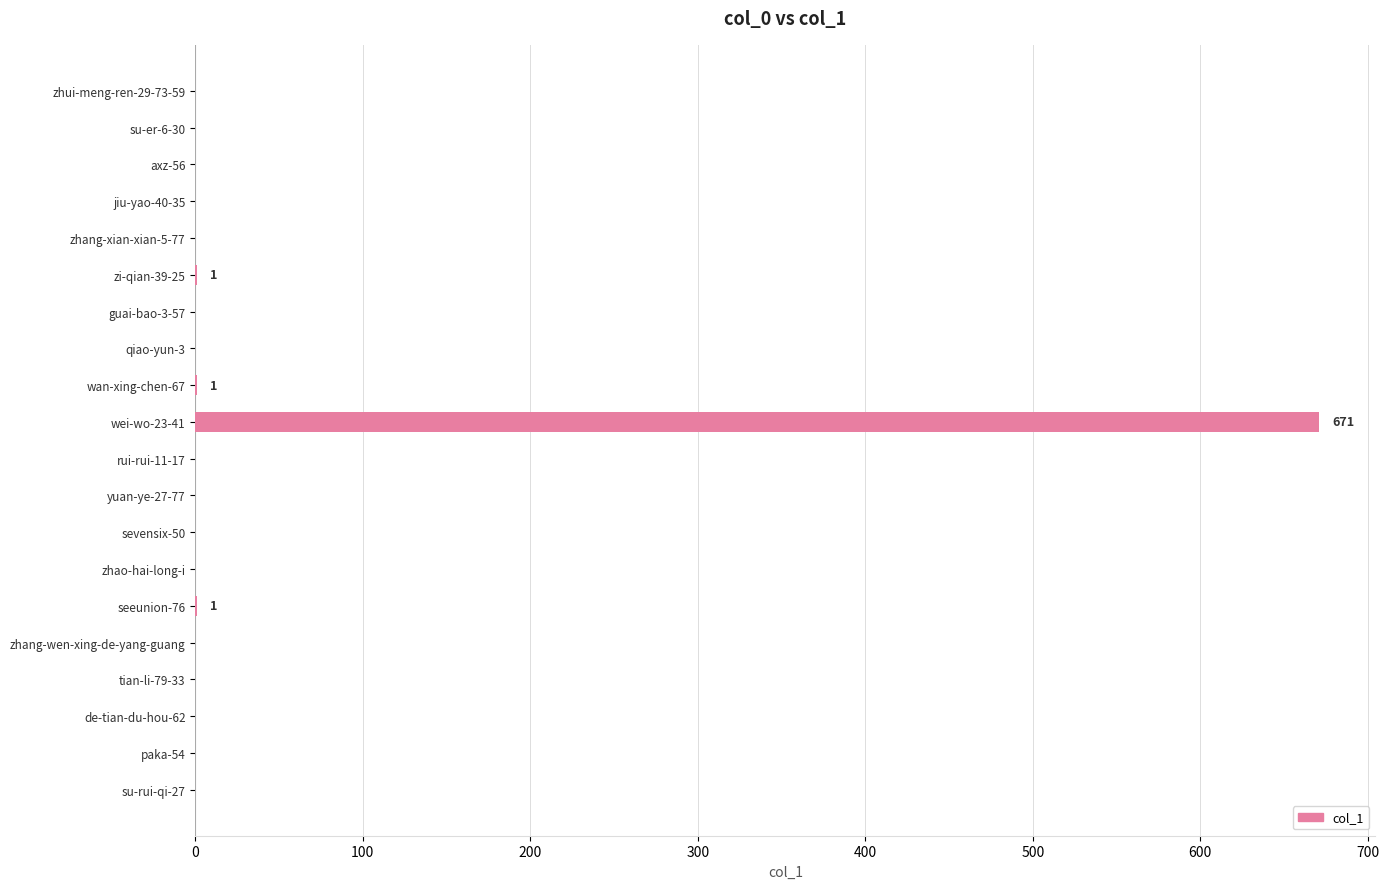

The value at axz-56 is 0. True or false?

True